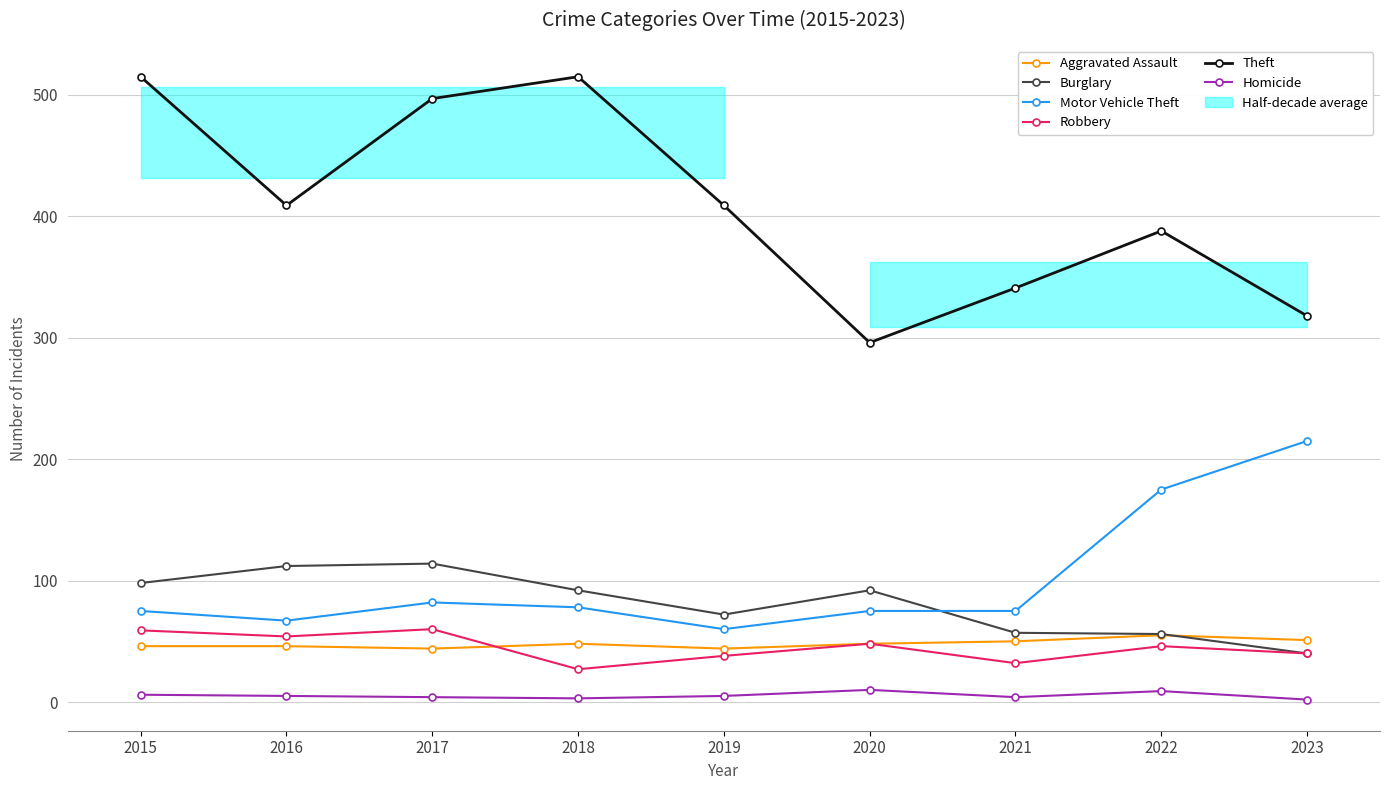

Rank the series by their maximum value, from lowest to highest.

Homicide, Aggravated Assault, Robbery, Burglary, Motor Vehicle Theft, Theft